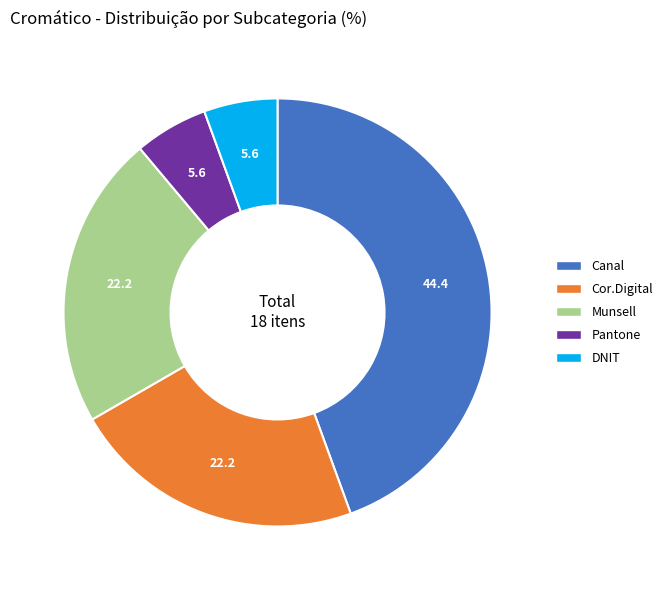

Between DNIT and Munsell, which is larger?

Munsell